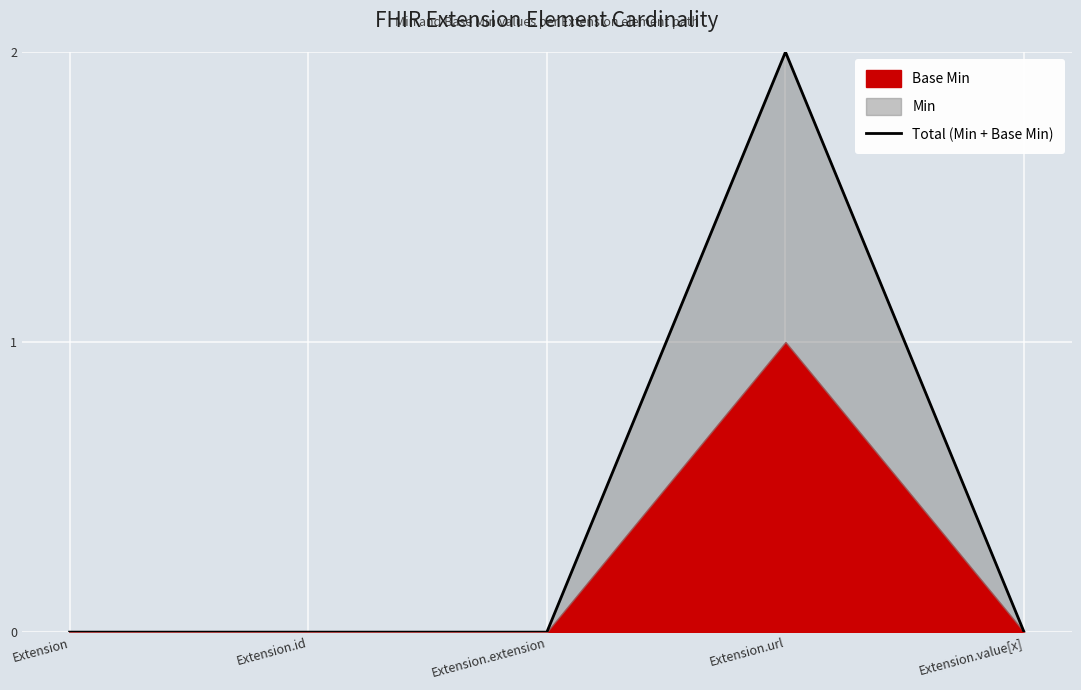

Reading right to left, transcribe all the data shown in this chart.

Extension.value[x]=0	Extension.url=2	Extension.extension=0	Extension.id=0	Extension=0